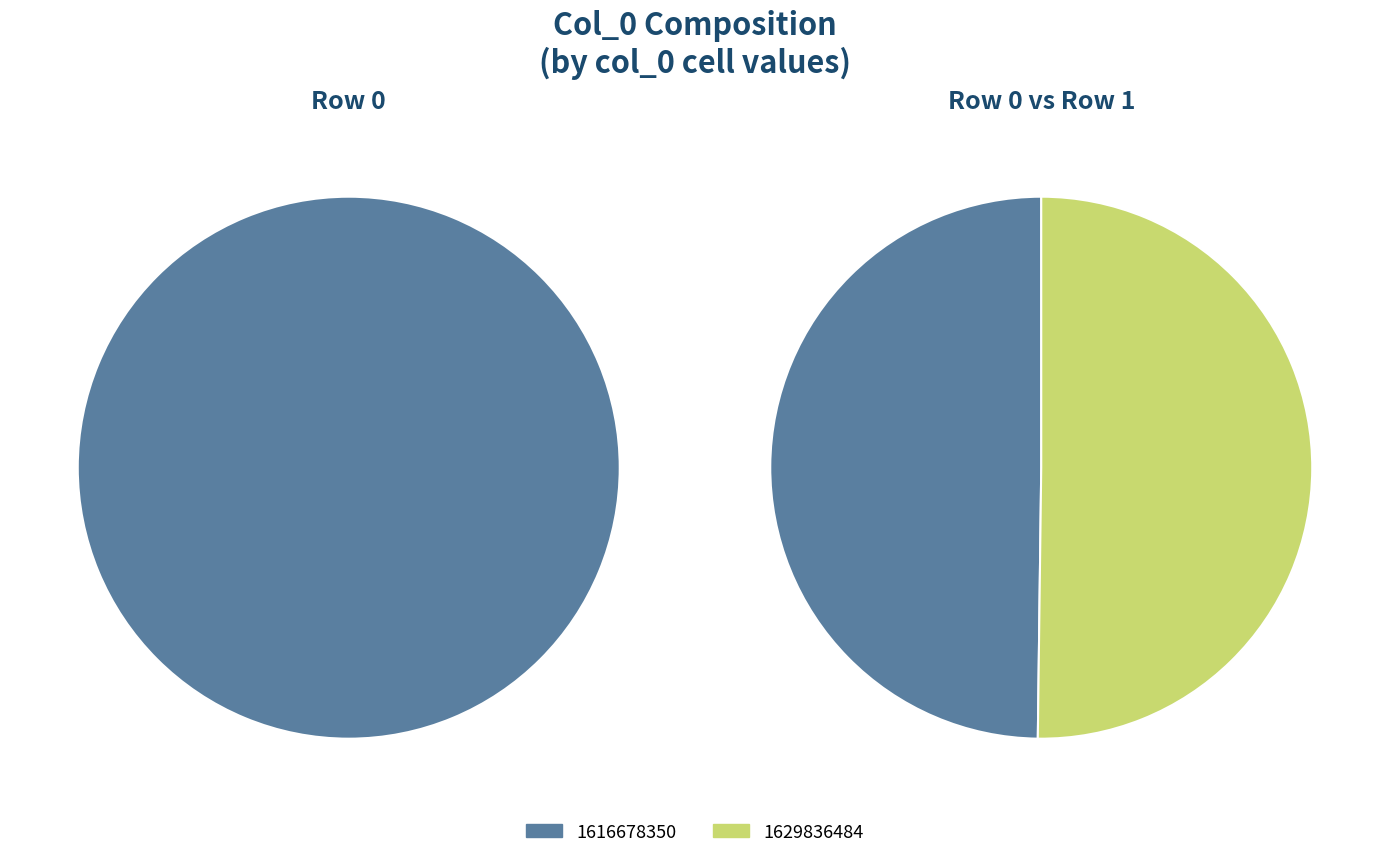

Rank the categories by value from highest to lowest.

1629836484, 1616678350